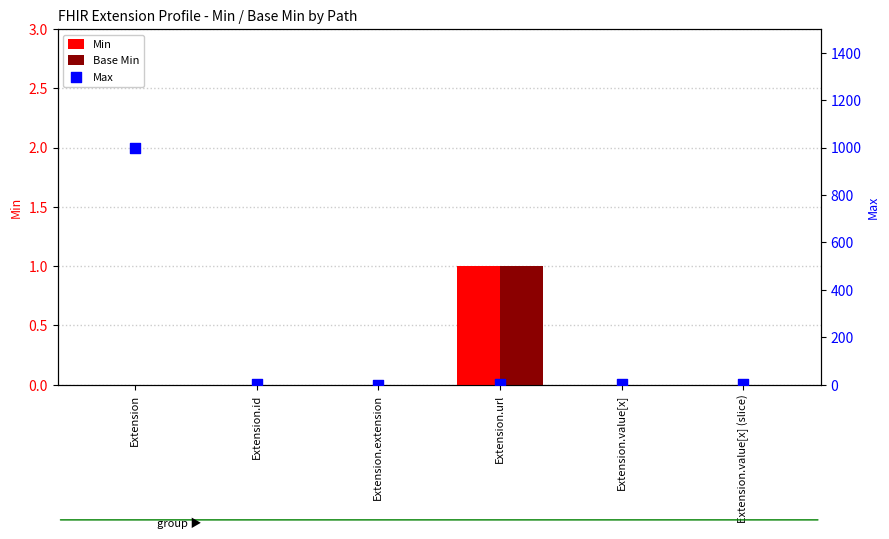

What are all the series names shown in the legend?

Min, Base Min, Max